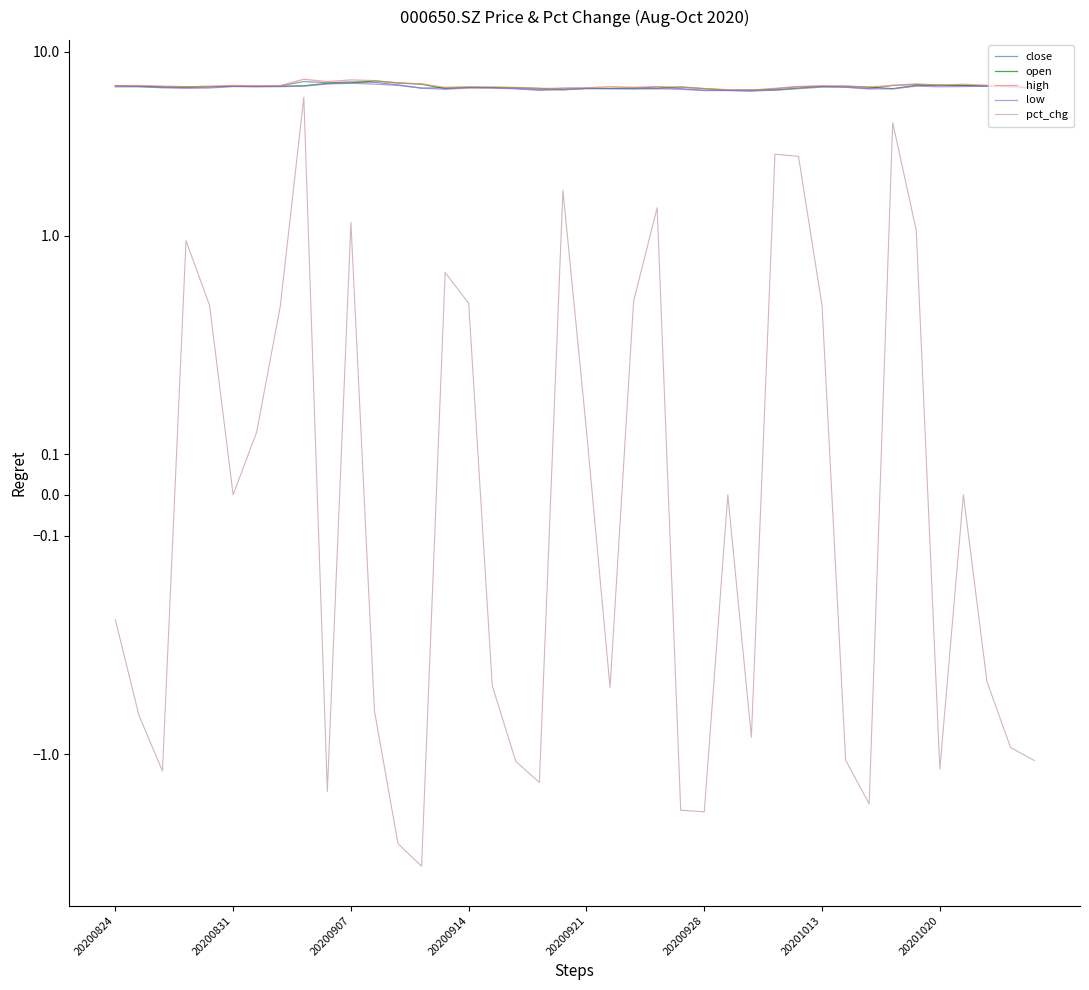

The low series shows 10.5 at 18. True or false?

False